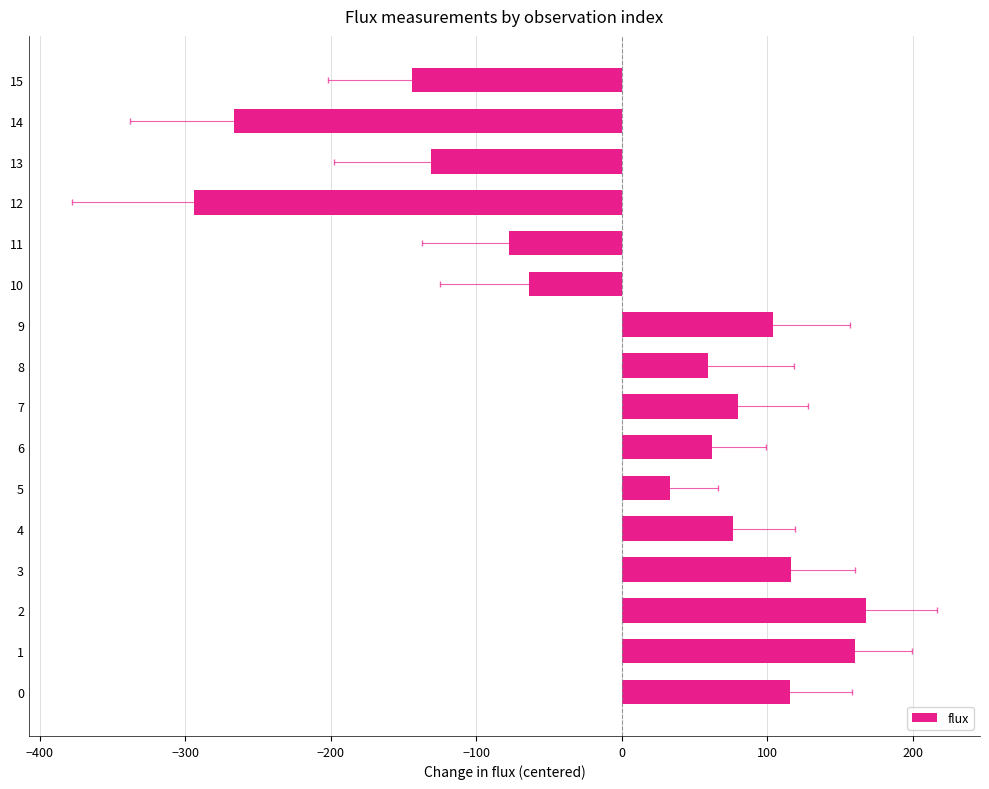

Count the number of values greater than 62.

8